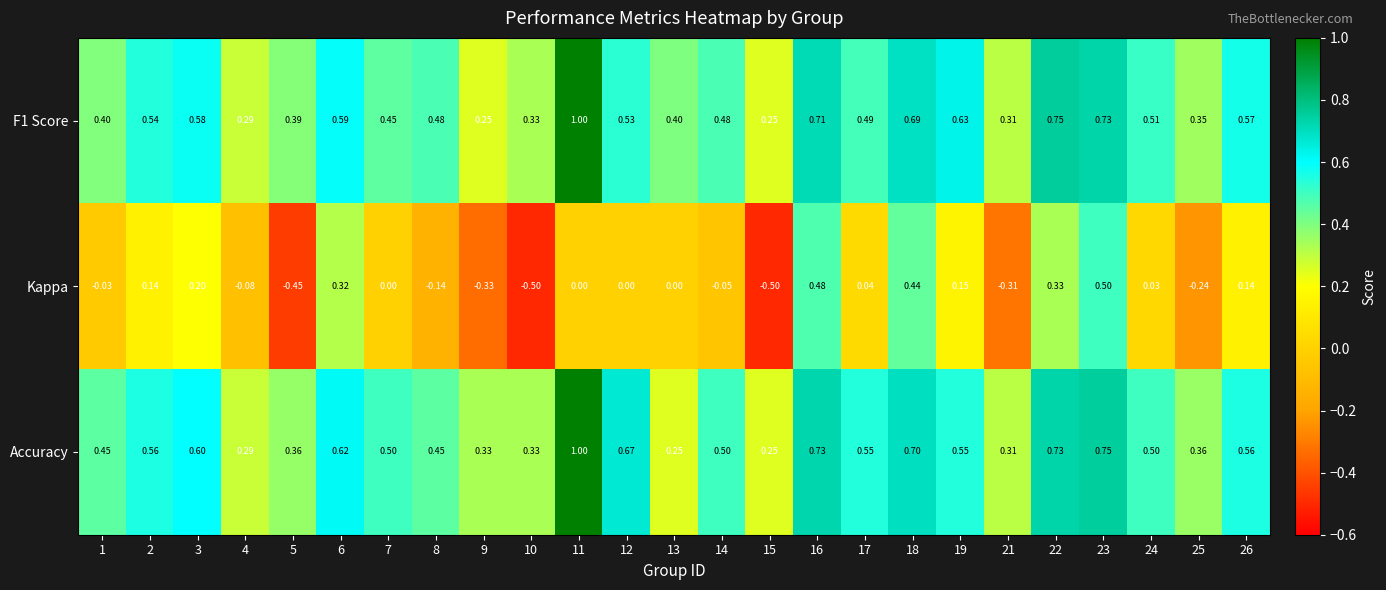

Which series changed the most between 15 and 22?

Kappa